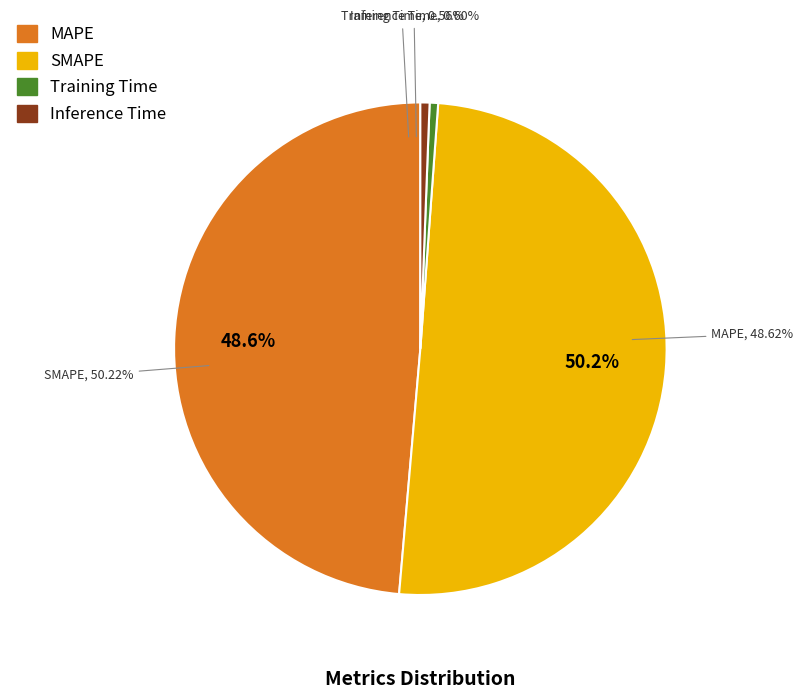

To the nearest percent, what percentage of the pie is Inference Time?

1%